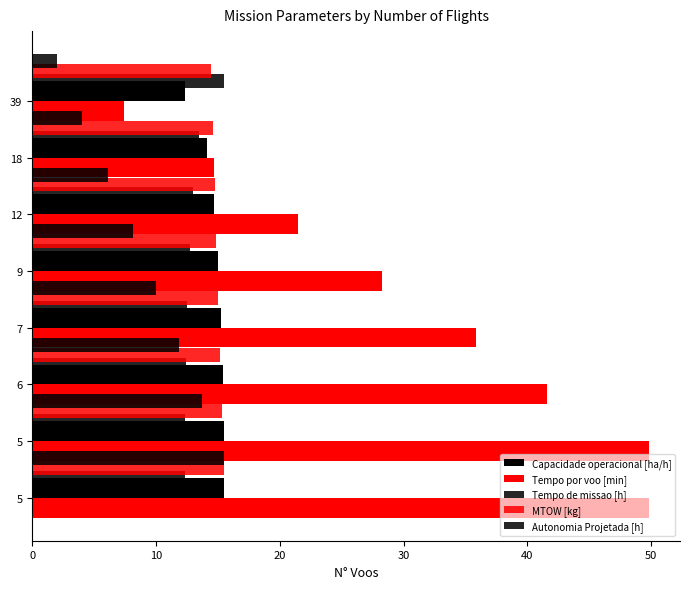

Are the bars horizontal?

Yes